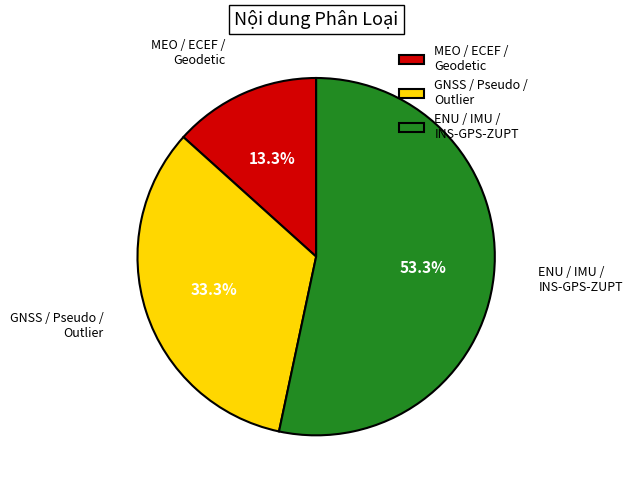

What is the largest slice in the pie chart?

ENU / IMU / INS-GPS-ZUPT